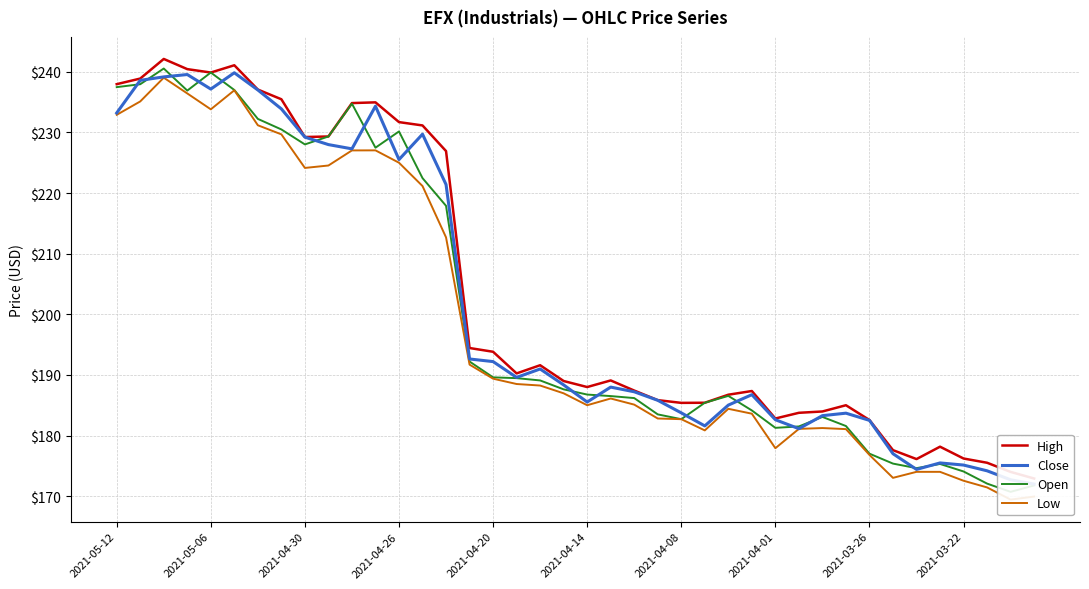

Count the number of data series in this chart.

4